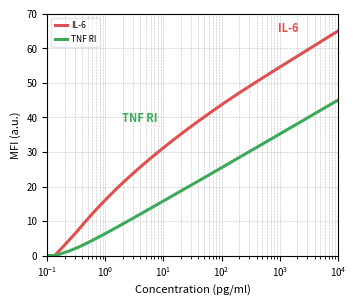

What is the highest value of the IL-6 series?

65.0